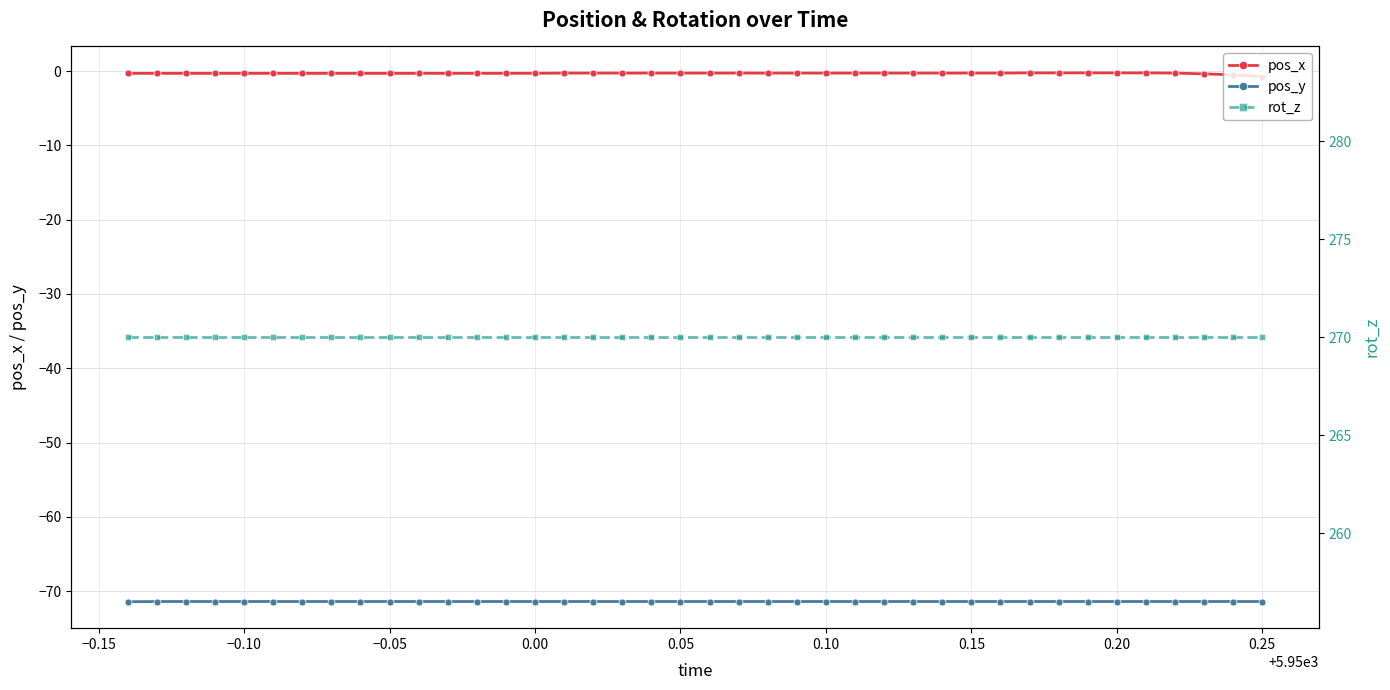

What is the value of the pos_x point at the 31st from the left?

-0.3